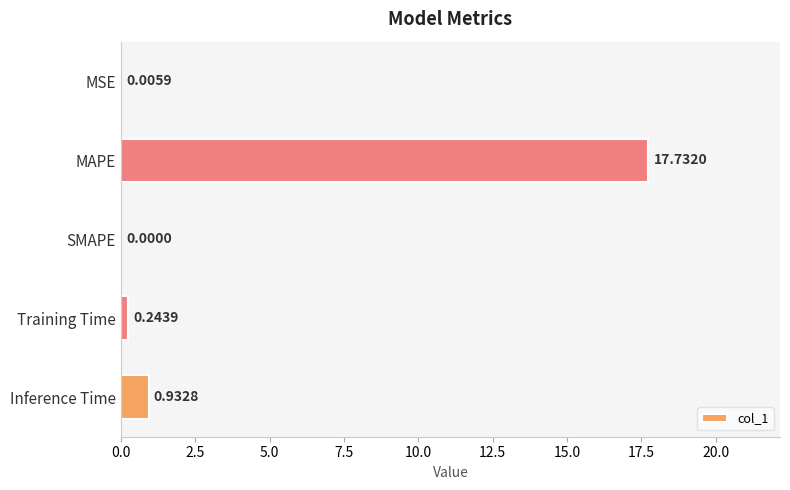

Are the bars horizontal?

Yes